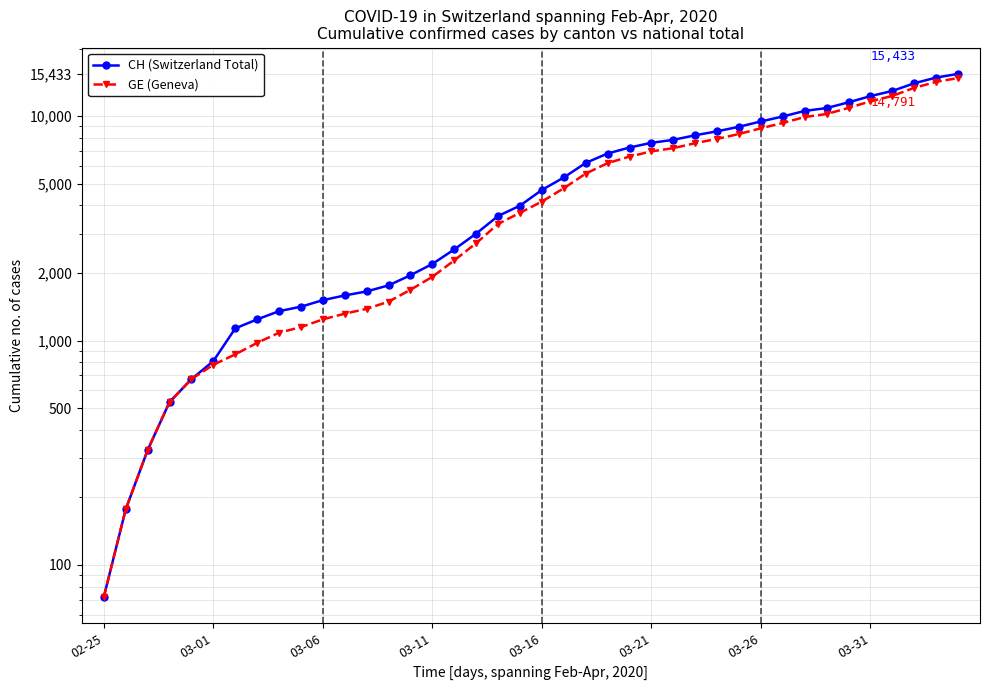

Reading left to right, what are all the values shown in this chart?

CH (Switzerland Total): 72	177	325	532	673	810	1133	1243	1352	1416	1514	1589	1656	1762	1955	2195	2548	2998	3590	3993	4691	5330	6190	6818	7249	7610	7844	8223	8564	8970	9477	9969	10558	10867	11529	12287	12955	14021	14862	15433
GE (Geneva): 72	177	325	532	673	780	868	977	1084	1148	1243	1318	1385	1491	1684	1924	2277	2717	3309	3712	4164	4773	5548	6176	6607	6968	7202	7581	7922	8328	8835	9327	9916	10225	10887	11645	12313	13379	14220	14791